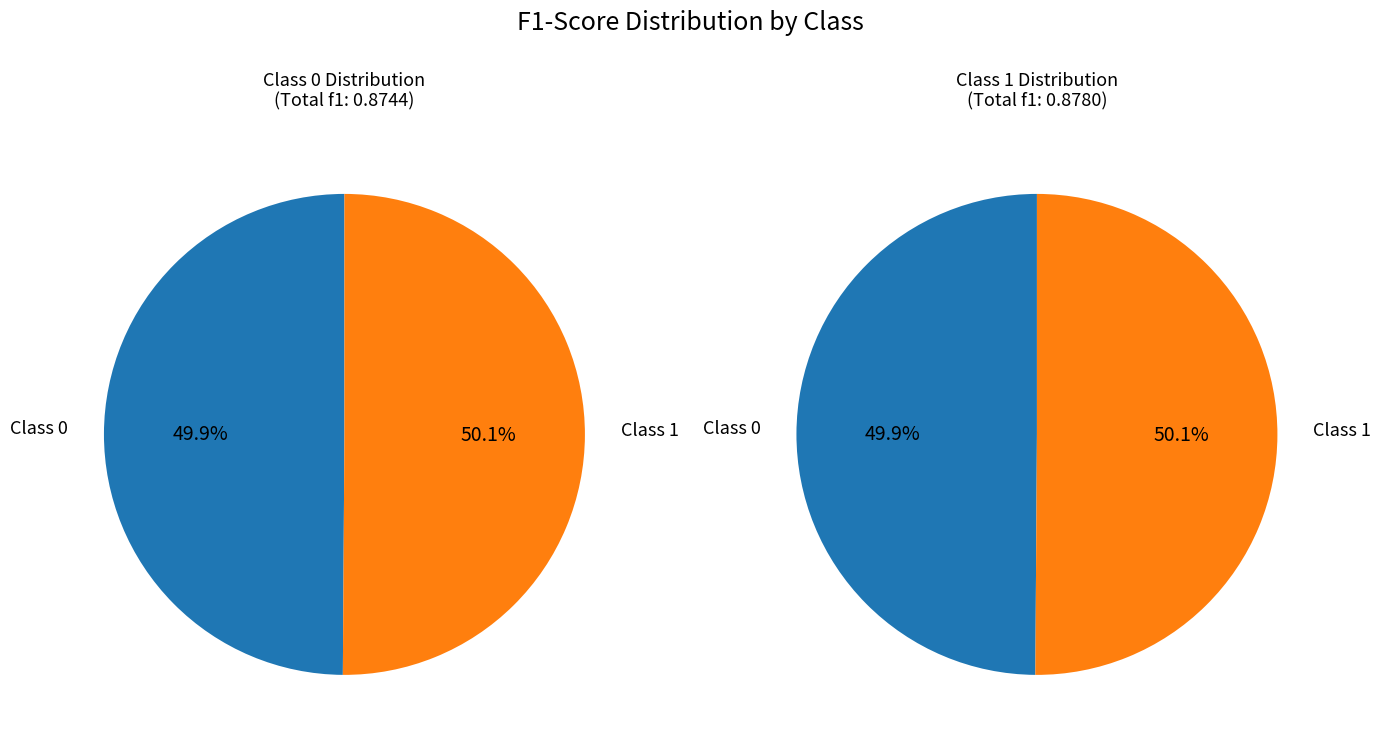

To the nearest percent, what percentage of the pie is 0?

50%